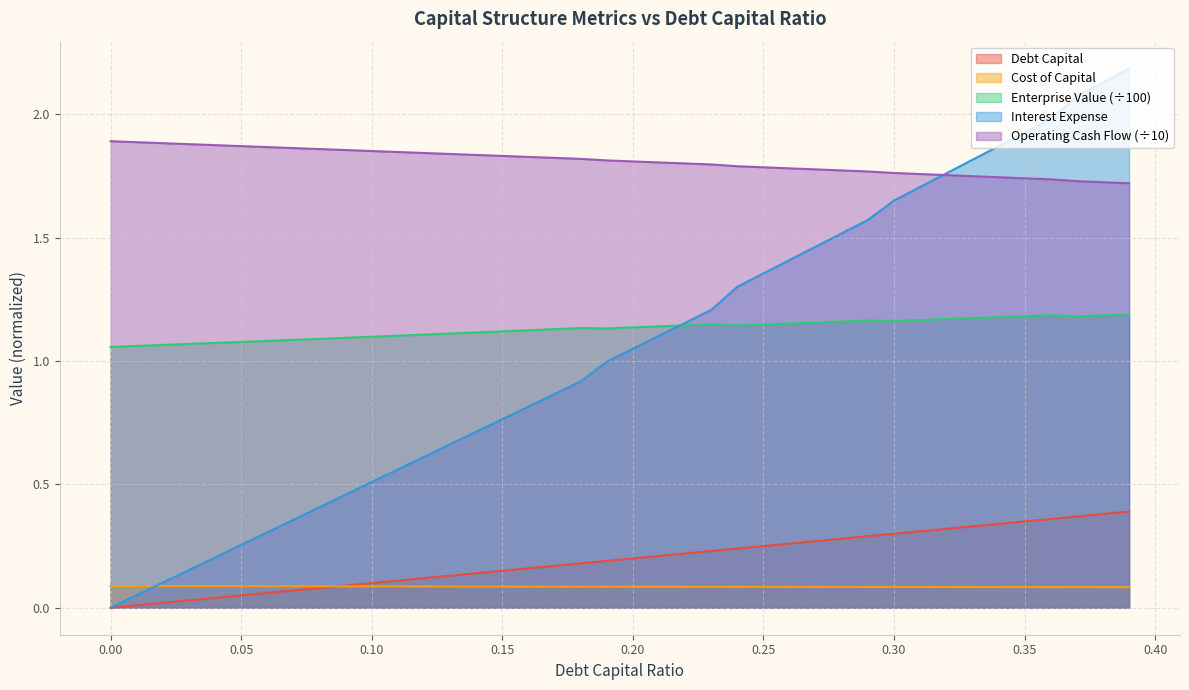

The value of interest_expense at 0.28 is 1.5. True or false?

True